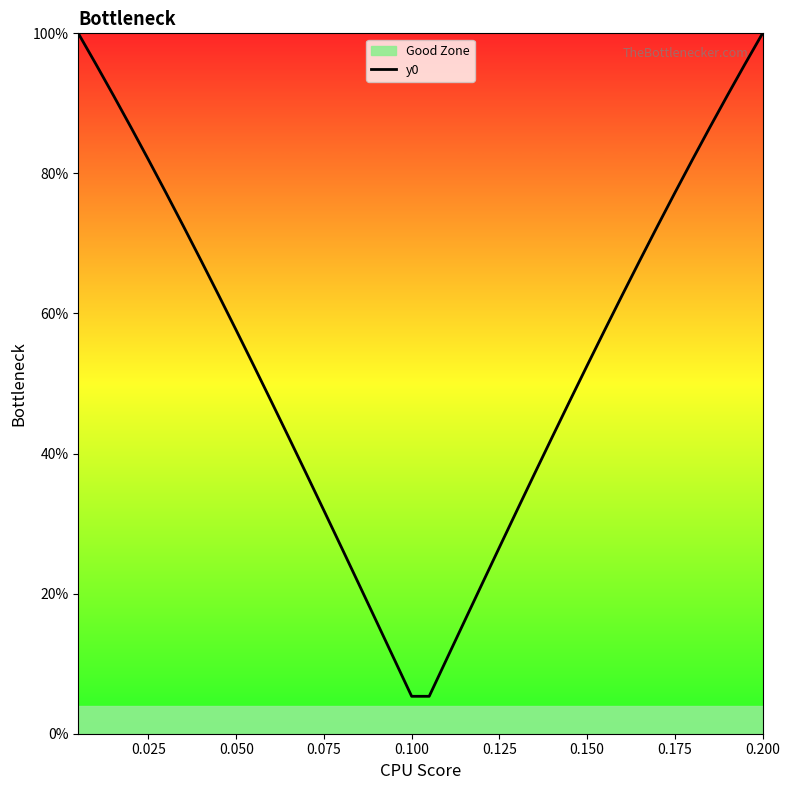

The value at 0.050 is 0.2. True or false?

False